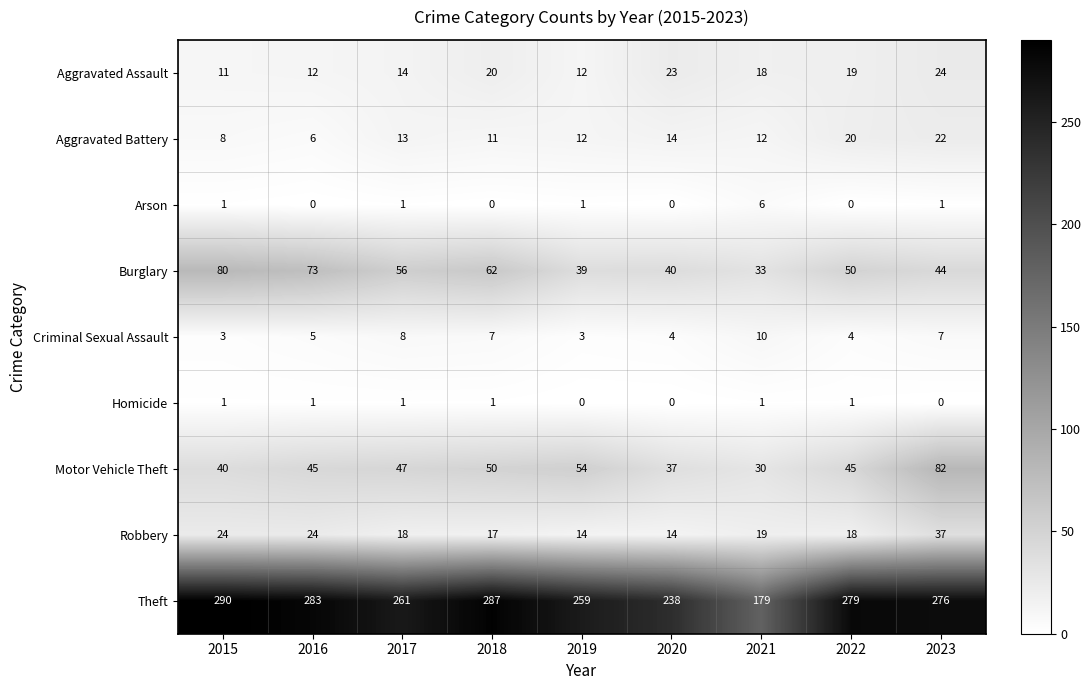

At how many categories does at least one series exceed 277?

4